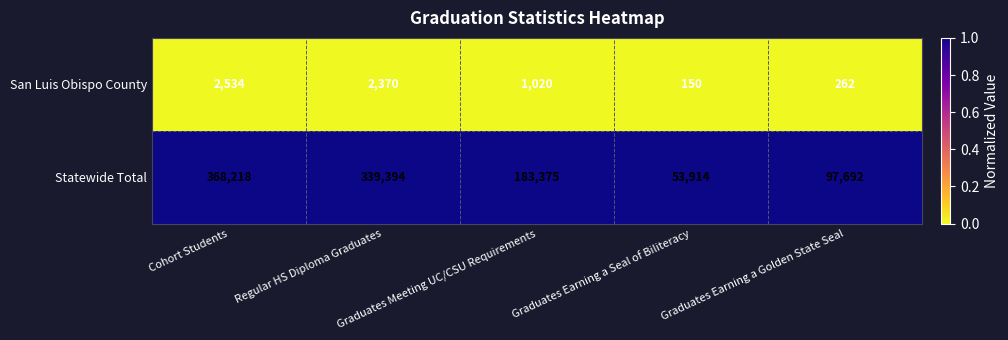

What is the difference between the maximum and minimum values in the Statewide Total series?

314304